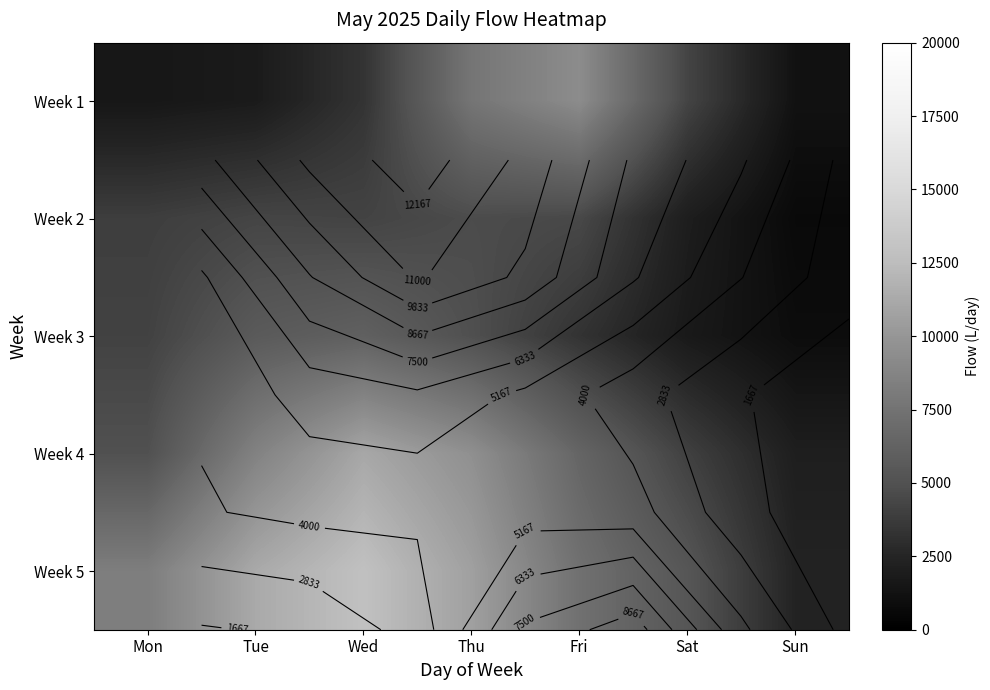

What is the minimum value for Week 1?

1226.9